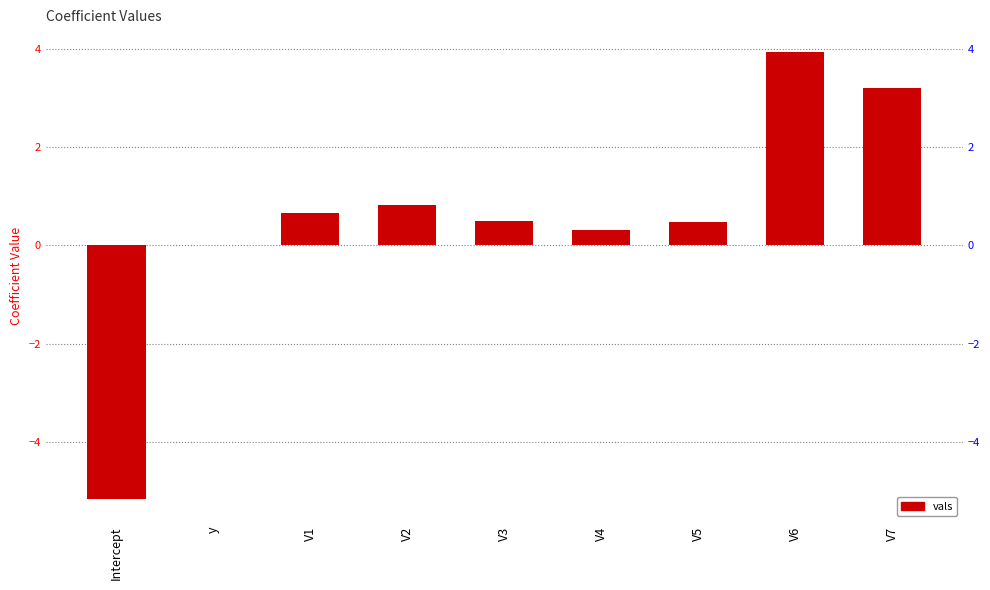

Does the chart contain stacked bars?

No